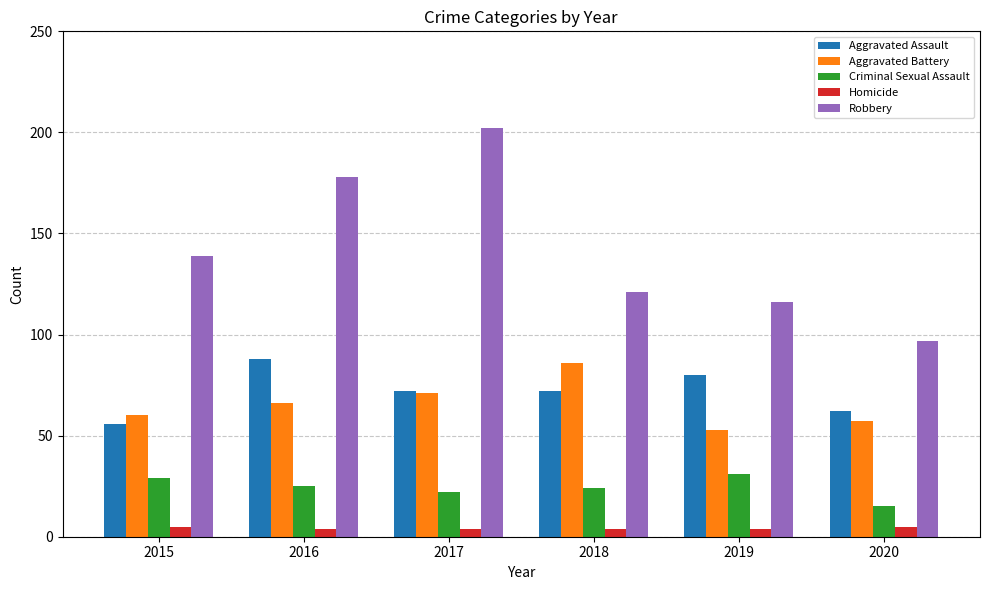

Is it true that Robbery equals 202 at 2017?

True